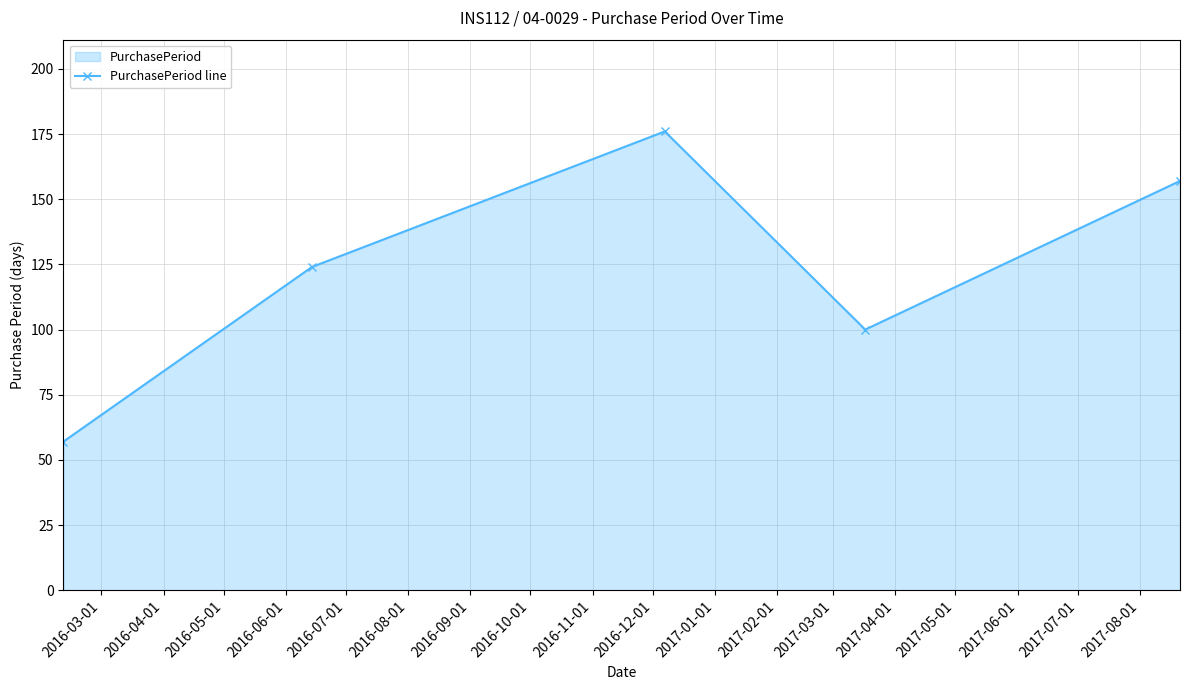

How many interior local peaks (higher than both neighbors) does the data have?

1